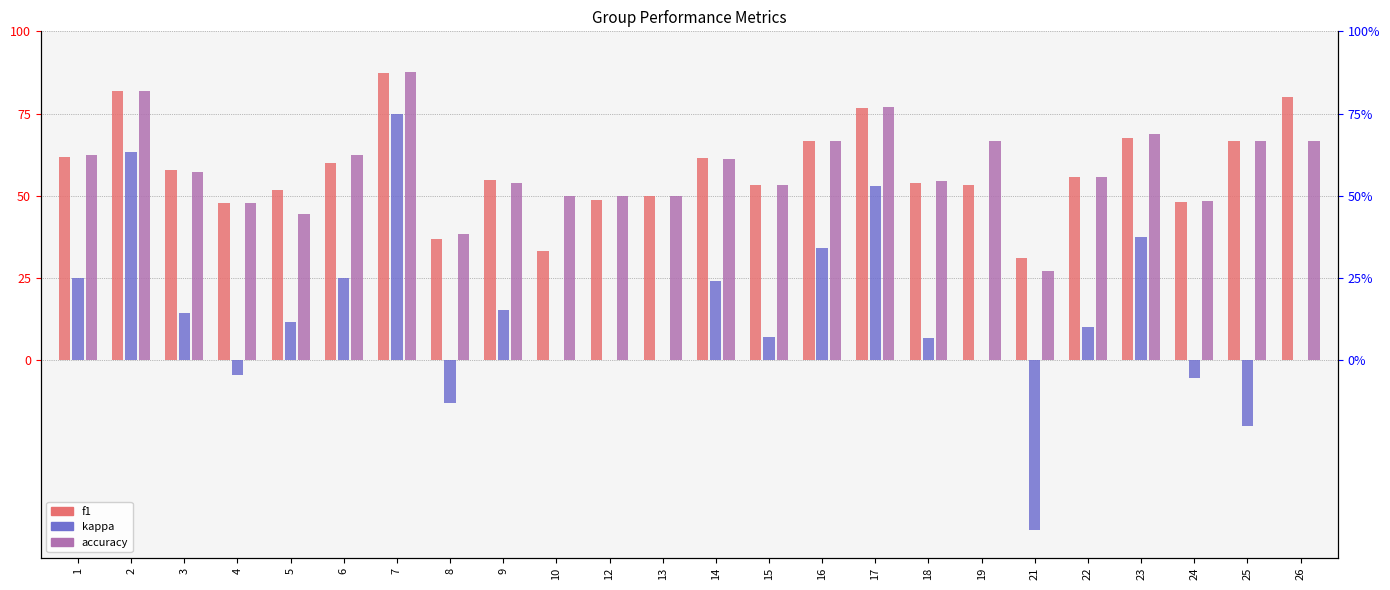

Between 6 and 23, which series saw the biggest shift?

kappa